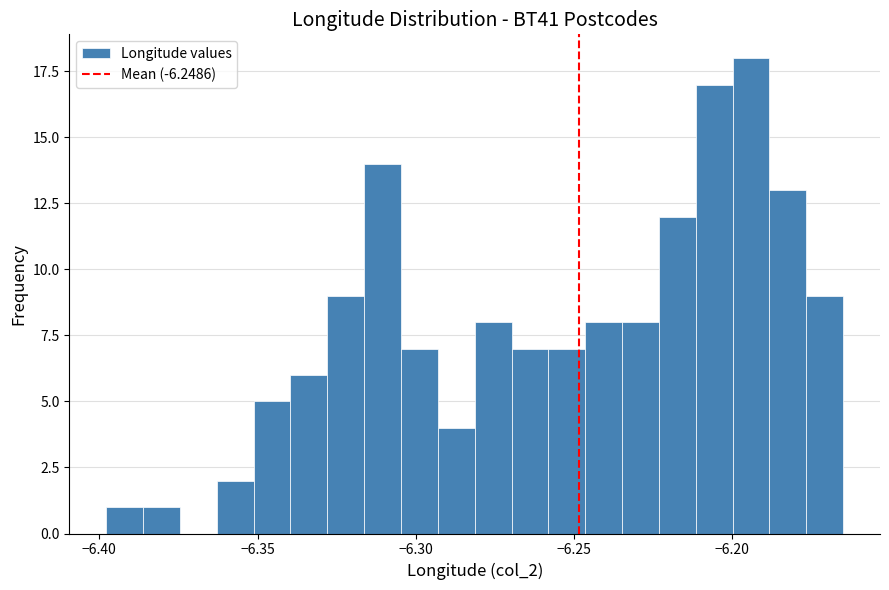

Around what value on the x-axis is the tallest bar? Give the approximate position of its centre, as read against the axis.

-6.195